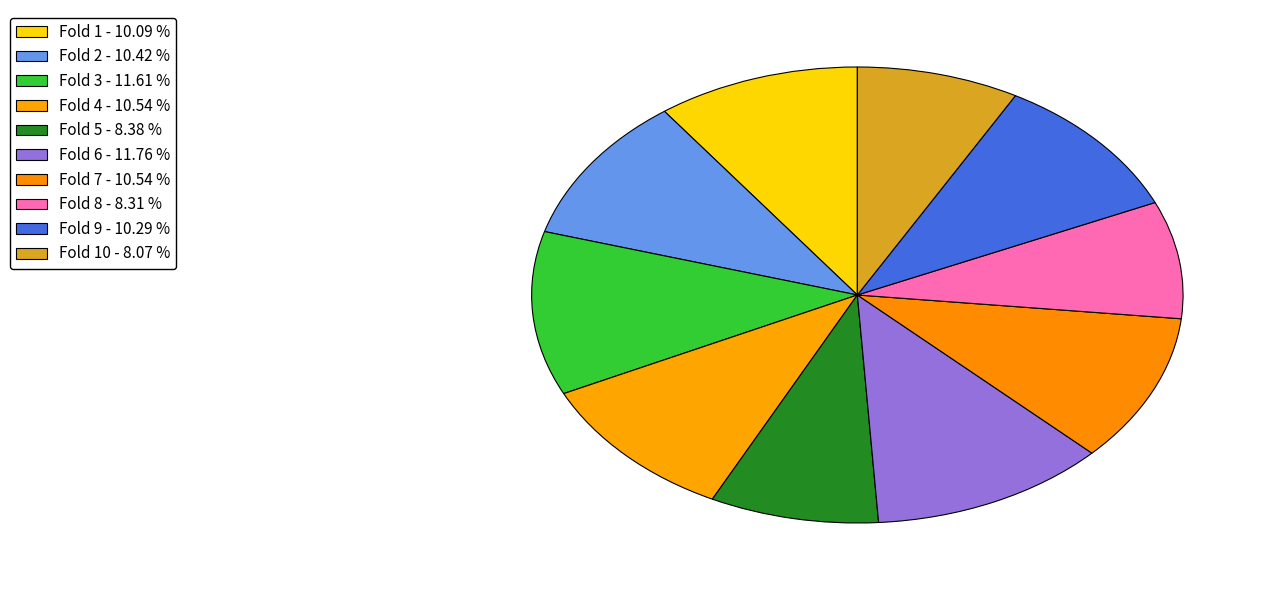

How many segments does this pie chart have?

10